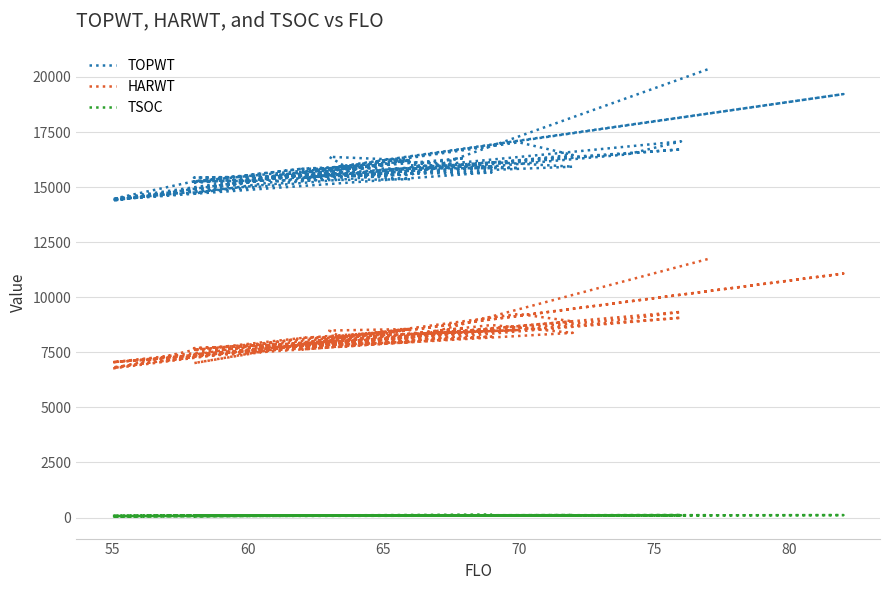

True or false: TOPWT and TSOC intersect in this chart.

False